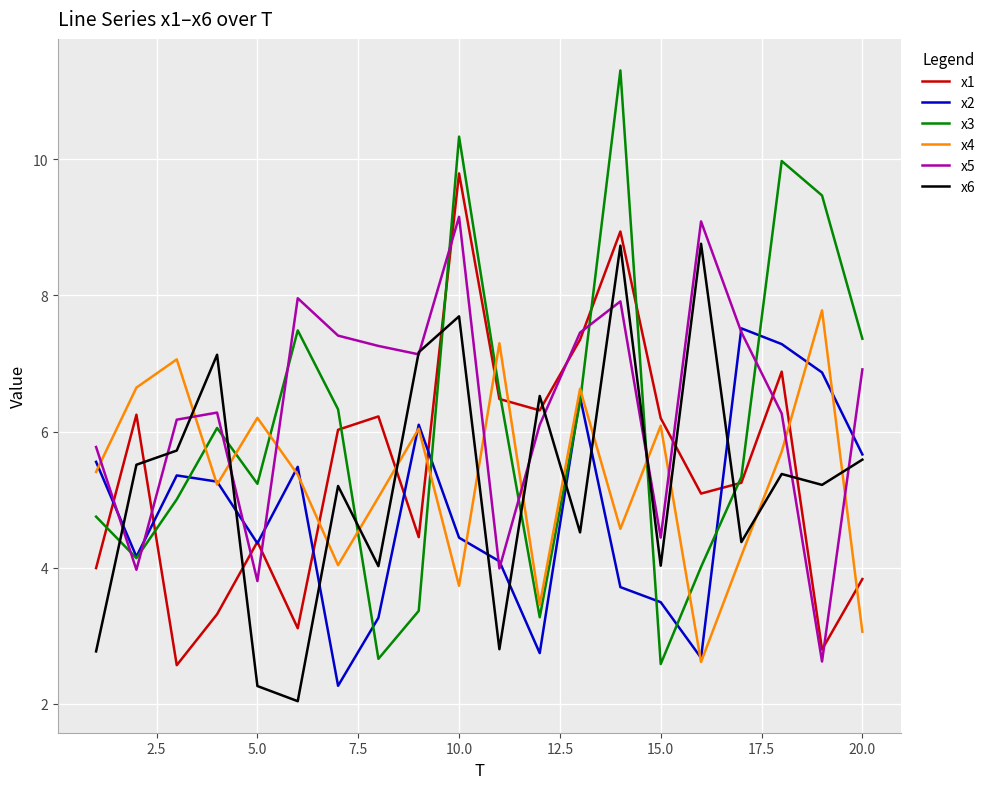

Which series ends up on top after the final intersection of x1 and x4?

x1